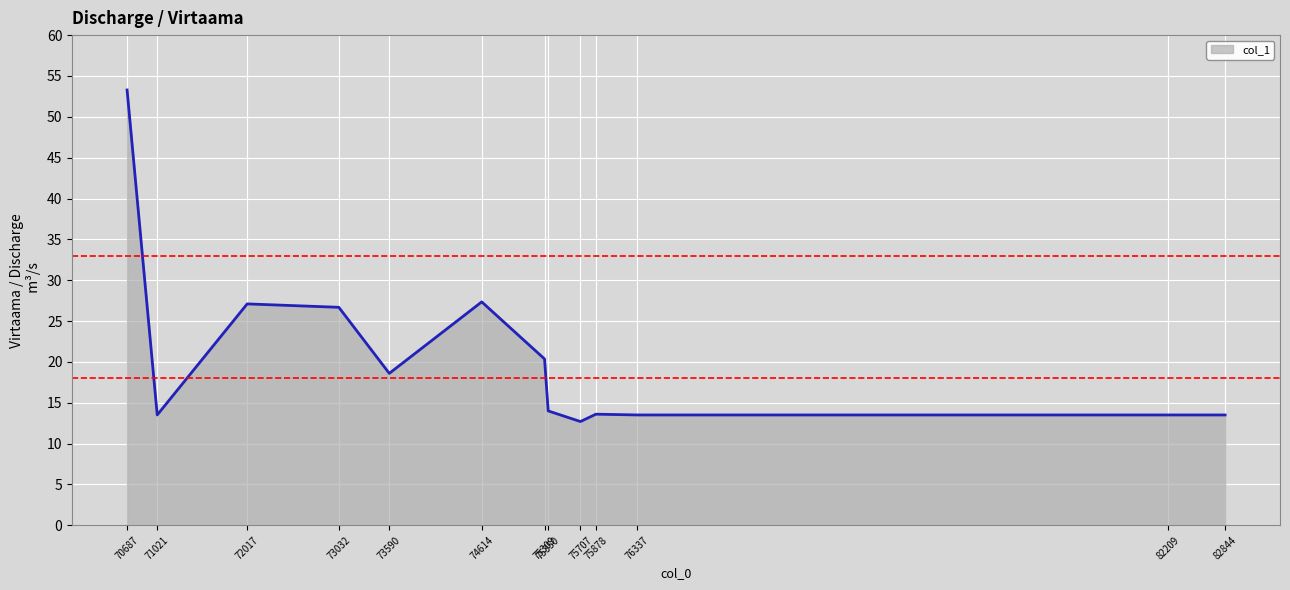

True or false: the data has more than 1 interior local peaks.

True